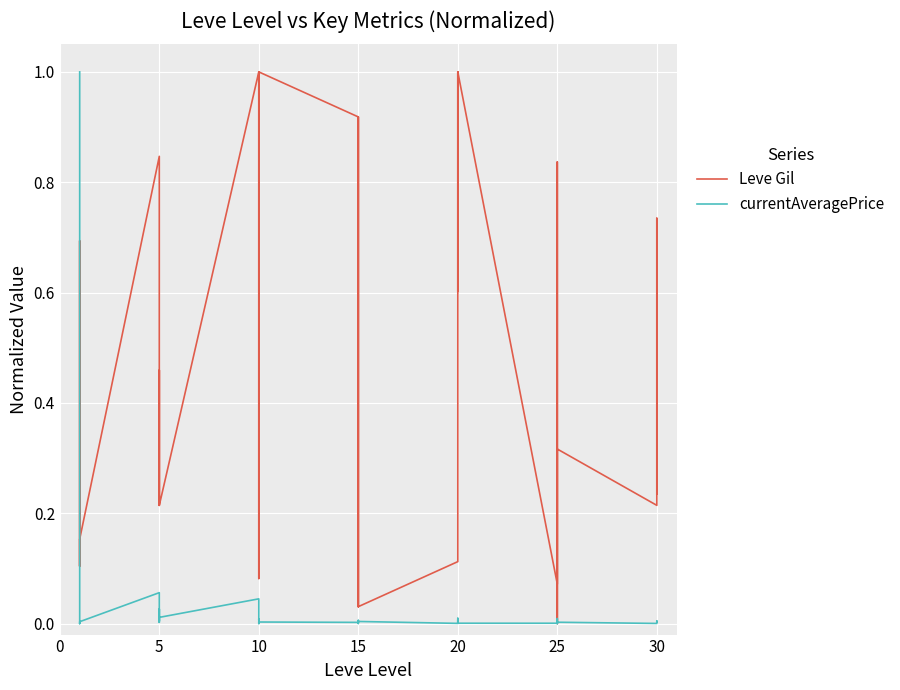

Reading left to right, what are all the values shown in this chart?

Leve Gil: 0.1	0.2	0.2	0.1	0.7	0.2	0.8	0.2	0.2	0.2	0.5	0.2	1.0	0.9	0.1	0.9	1.0	1.0	0.9	0.9	0.0	0.9	0.9	0.0	0.1	1.0	1.0	0.6	1.0	1.0	0.1	0.1	0.8	0.4	0.0	0.3	0.2	0.7	0.5	0.2
currentAveragePrice: 1.0	0.0	0.0	0.0	0.0	0.0	0.1	0.0	0.0	0.0	0.0	0.0	0.0	0.0	0.0	0.0	0.0	0.0	0.0	0.0	0.0	0.0	0.0	0.0	0.0	0.0	0.0	0.0	0.0	0.0	0.0	0.0	0.0	0.0	0.0	0.0	0.0	0.0	0.0	0.0